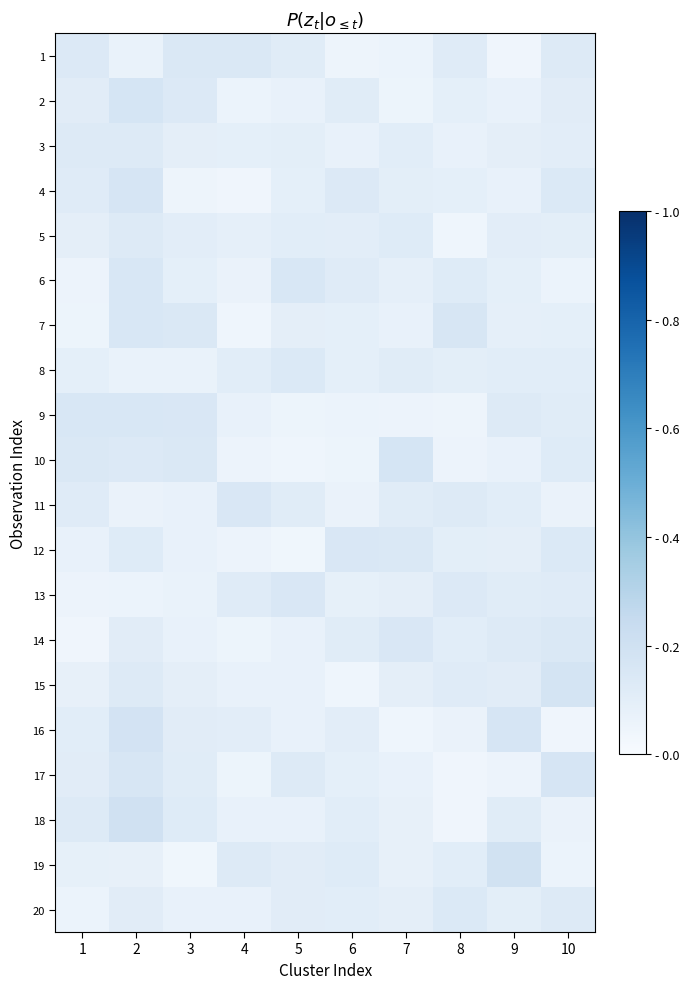

Reading left to right, list all the values displayed in this chart.

1: 1=0.1	2=0.1	3=0.1	4=0.1	5=0.1	6=0.0	7=0.1	8=0.1	9=0.0	10=0.1
2: 1=0.1	2=0.2	3=0.1	4=0.1	5=0.1	6=0.1	7=0.1	8=0.1	9=0.1	10=0.1
3: 1=0.1	2=0.1	3=0.1	4=0.1	5=0.1	6=0.1	7=0.1	8=0.1	9=0.1	10=0.1
4: 1=0.1	2=0.2	3=0.1	4=0.0	5=0.1	6=0.1	7=0.1	8=0.1	9=0.1	10=0.1
5: 1=0.1	2=0.1	3=0.1	4=0.1	5=0.1	6=0.1	7=0.1	8=0.0	9=0.1	10=0.1
6: 1=0.1	2=0.2	3=0.1	4=0.1	5=0.2	6=0.1	7=0.1	8=0.1	9=0.1	10=0.1
7: 1=0.1	2=0.2	3=0.1	4=0.0	5=0.1	6=0.1	7=0.1	8=0.2	9=0.1	10=0.1
8: 1=0.1	2=0.1	3=0.1	4=0.1	5=0.1	6=0.1	7=0.1	8=0.1	9=0.1	10=0.1
9: 1=0.2	2=0.2	3=0.2	4=0.1	5=0.1	6=0.1	7=0.1	8=0.0	9=0.1	10=0.1
10: 1=0.1	2=0.1	3=0.1	4=0.1	5=0.0	6=0.1	7=0.2	8=0.1	9=0.1	10=0.1
11: 1=0.1	2=0.1	3=0.1	4=0.2	5=0.1	6=0.1	7=0.1	8=0.1	9=0.1	10=0.1
12: 1=0.1	2=0.1	3=0.1	4=0.1	5=0.0	6=0.2	7=0.1	8=0.1	9=0.1	10=0.1
13: 1=0.1	2=0.1	3=0.1	4=0.1	5=0.2	6=0.1	7=0.1	8=0.1	9=0.1	10=0.1
14: 1=0.0	2=0.1	3=0.1	4=0.1	5=0.1	6=0.1	7=0.2	8=0.1	9=0.1	10=0.1
15: 1=0.1	2=0.1	3=0.1	4=0.1	5=0.1	6=0.0	7=0.1	8=0.1	9=0.1	10=0.2
16: 1=0.1	2=0.2	3=0.1	4=0.1	5=0.1	6=0.1	7=0.0	8=0.1	9=0.2	10=0.0
17: 1=0.1	2=0.2	3=0.1	4=0.1	5=0.1	6=0.1	7=0.1	8=0.0	9=0.1	10=0.2
18: 1=0.1	2=0.2	3=0.1	4=0.1	5=0.1	6=0.1	7=0.1	8=0.0	9=0.1	10=0.1
19: 1=0.1	2=0.1	3=0.0	4=0.1	5=0.1	6=0.1	7=0.1	8=0.1	9=0.2	10=0.1
20: 1=0.1	2=0.1	3=0.1	4=0.1	5=0.1	6=0.1	7=0.1	8=0.1	9=0.1	10=0.1